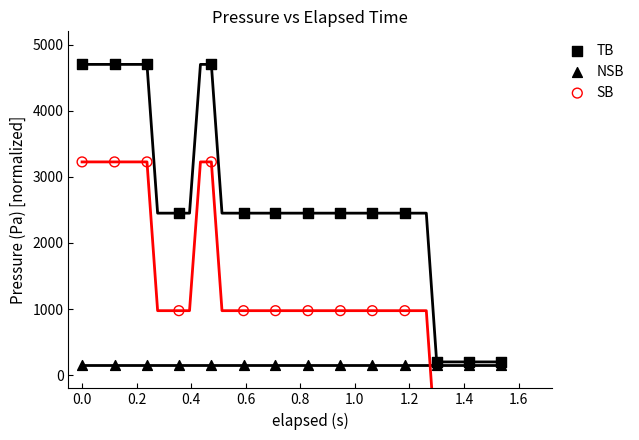

Which series has the largest total across all categories?

TB